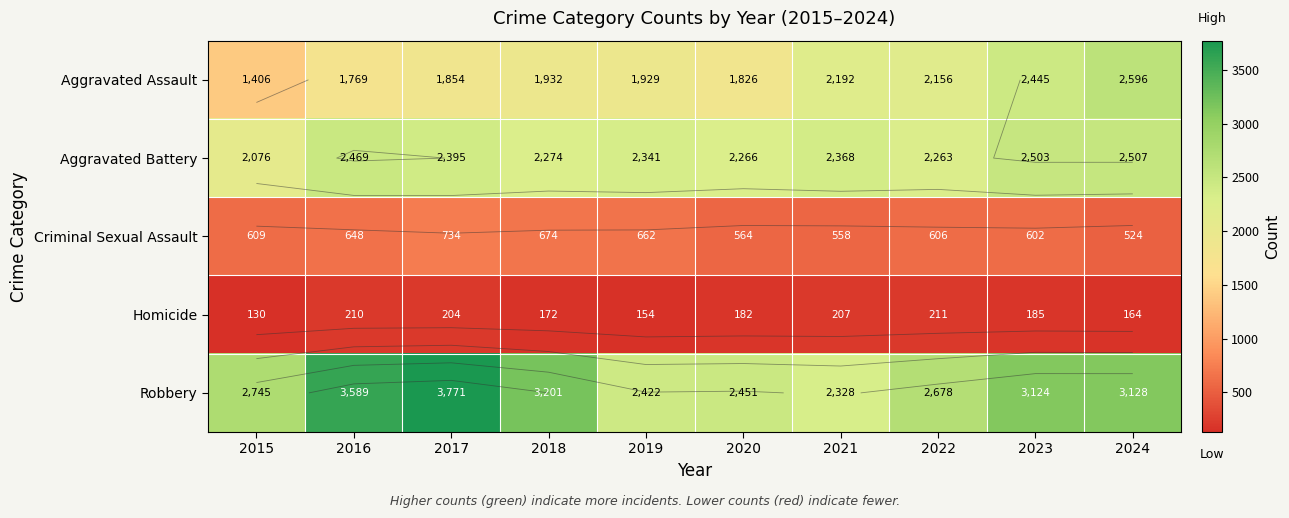

True or false: Aggravated Assault has a value of 1406 at 2015.

True